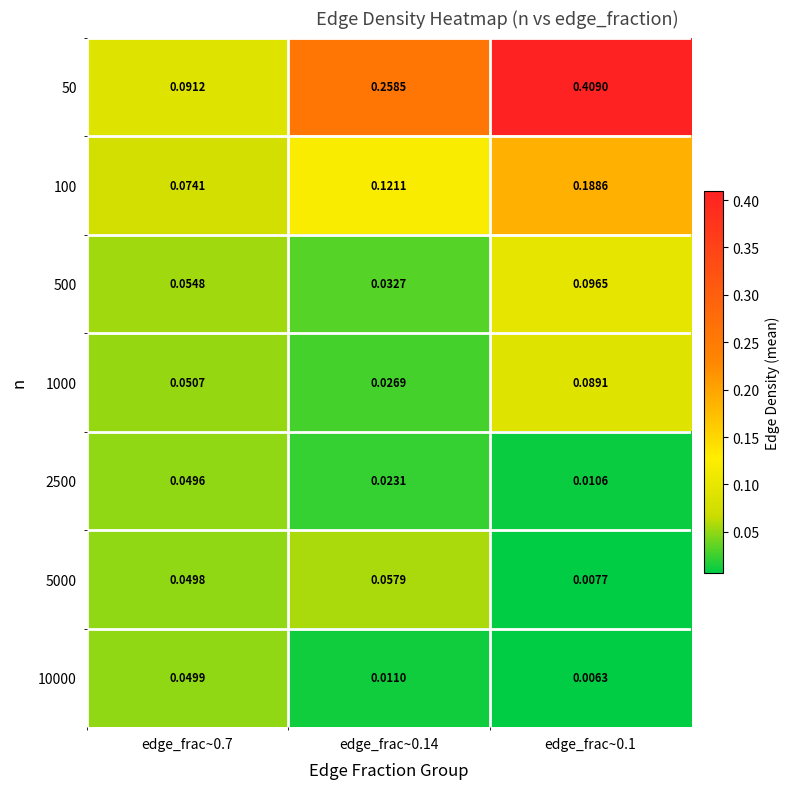

Which series has the largest total across all categories?

50